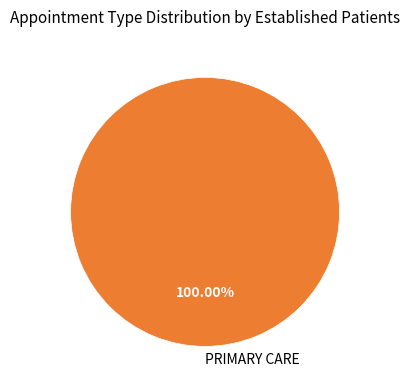

Rank the categories by value from highest to lowest.

PRIMARY CARE